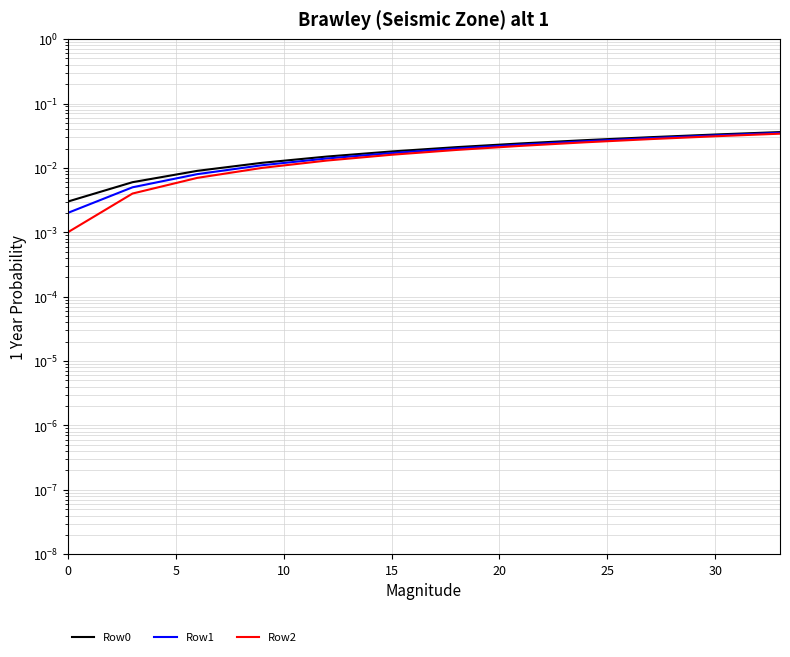

List the series in order of their peak value, lowest first.

Row2, Row1, Row0